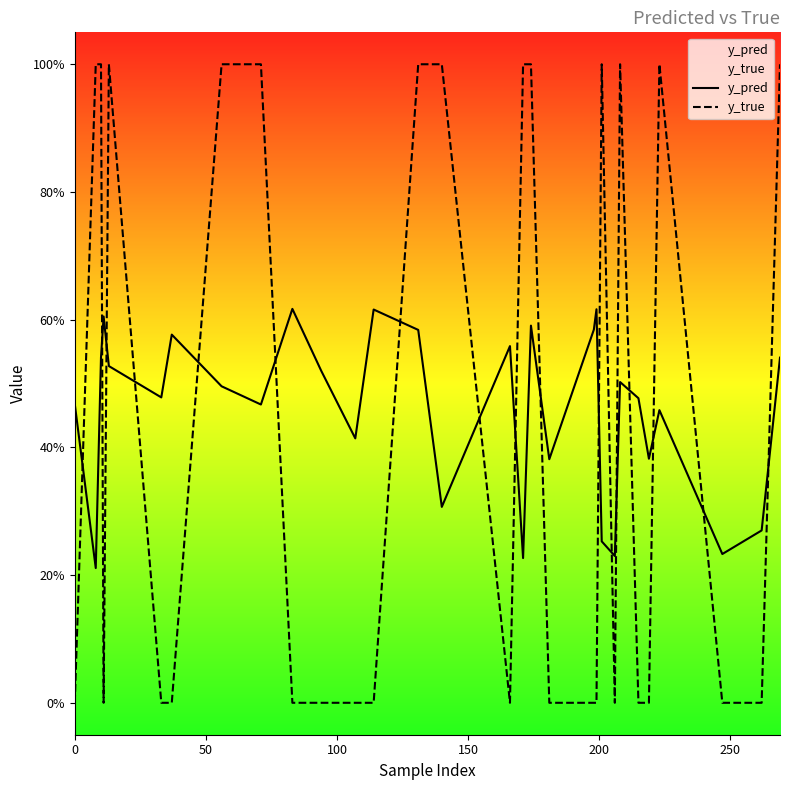

True or false: y_true and y_pred intersect in this chart.

True